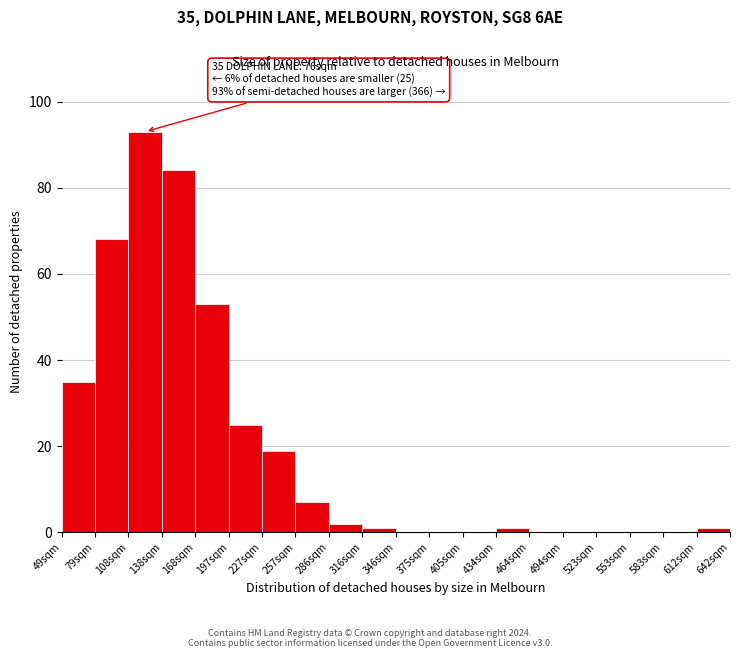

Reading left to right, extract all data points from this chart.

49sqm=35	79sqm=68	108sqm=93	138sqm=84	168sqm=53	197sqm=25	227sqm=19	257sqm=7	286sqm=2	316sqm=1	346sqm=0	375sqm=0	405sqm=0	434sqm=1	464sqm=0	494sqm=0	523sqm=0	553sqm=0	583sqm=0	612sqm=1